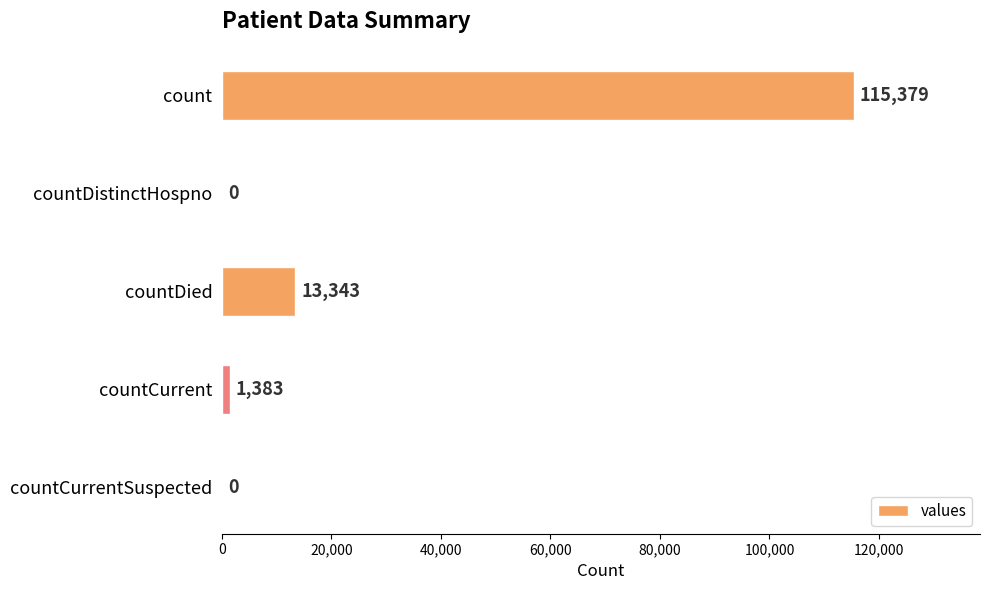

What is the greatest value displayed?

115379